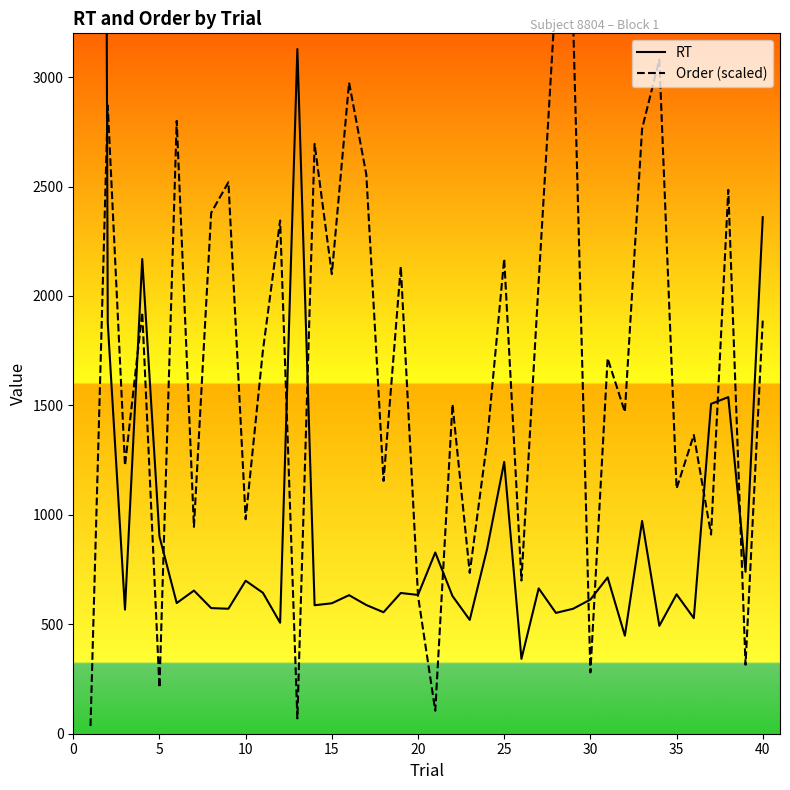

What is the average value of the RT series?

1458